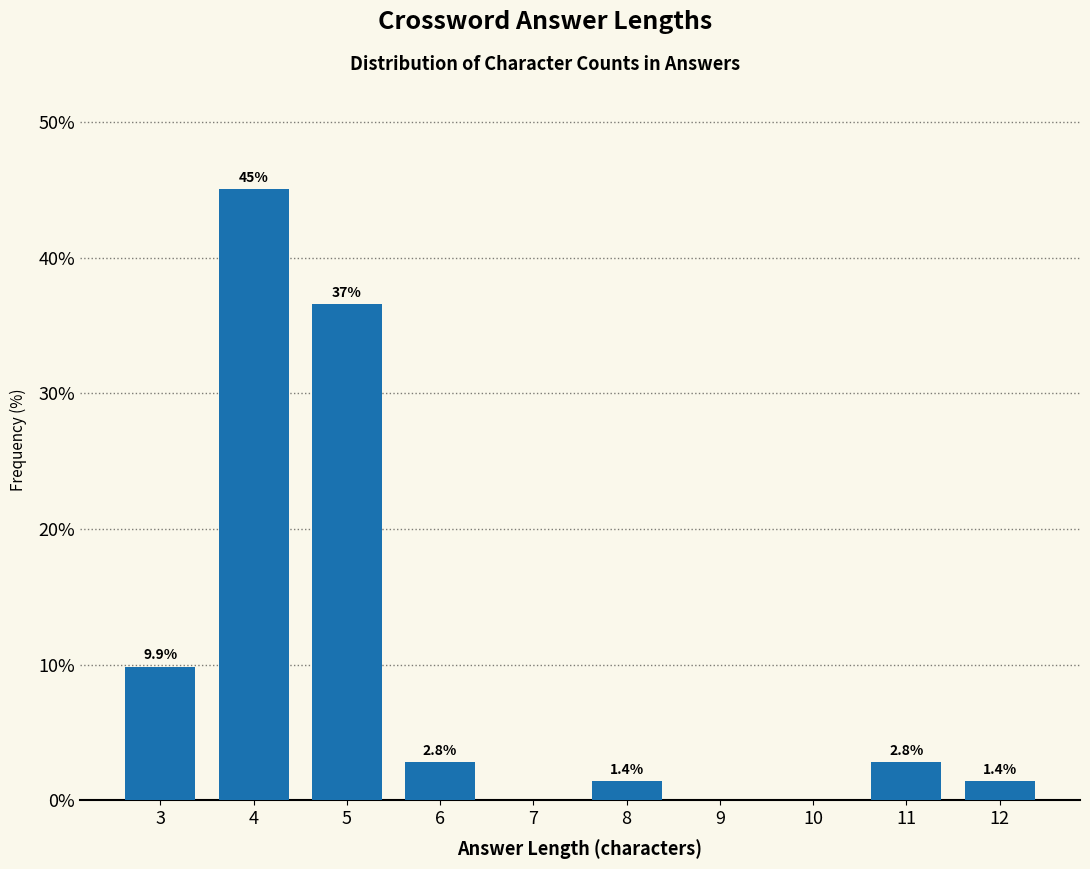

Reading left to right, list all the values displayed in this chart.

3=9.9	4=45.1	5=36.6	6=2.8	7=0.0	8=1.4	9=0.0	10=0.0	11=2.8	12=1.4